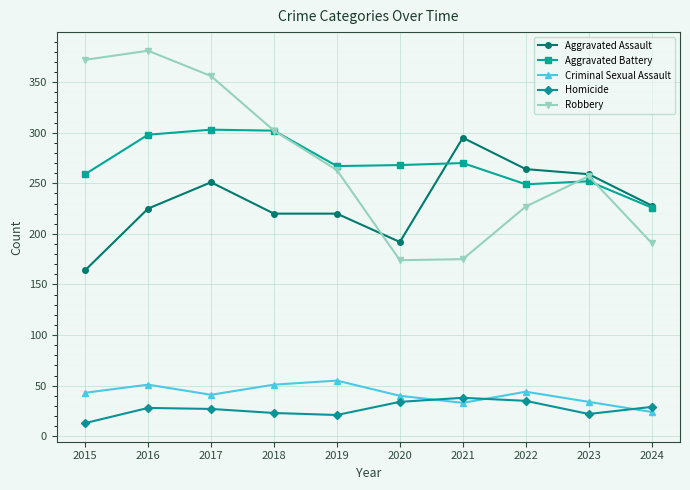

How many categories are shown in the chart?

10